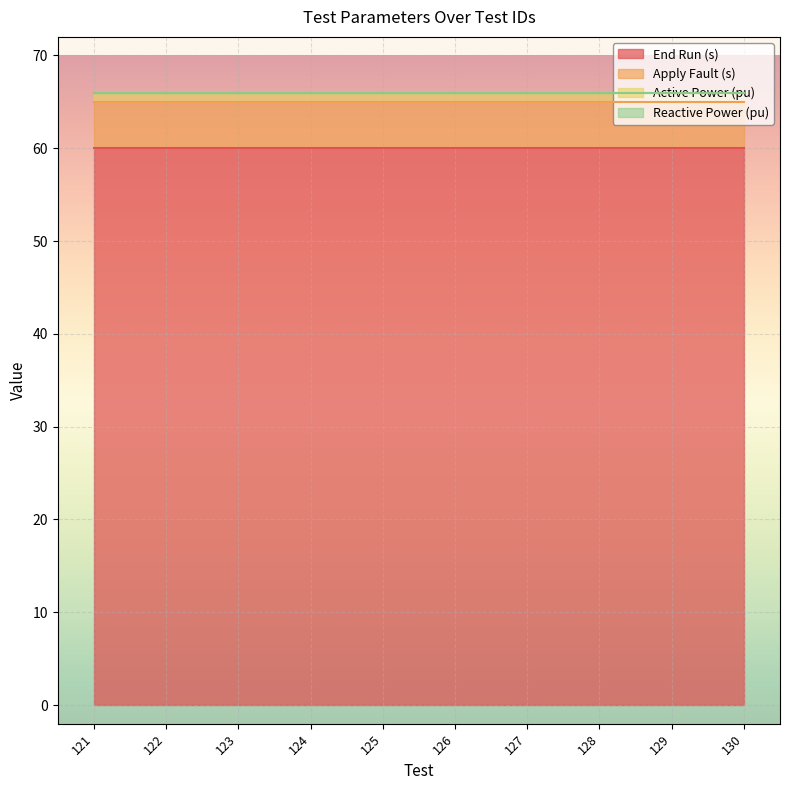

Rank the categories by End Run (s) value from lowest to highest.

121, 122, 123, 124, 125, 126, 127, 128, 129, 130